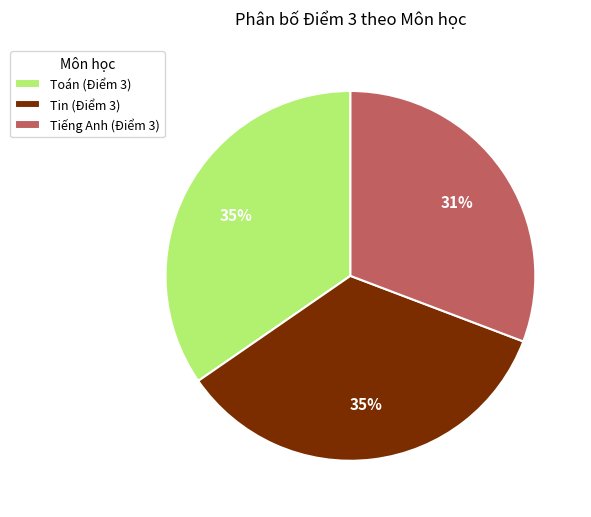

To the nearest percent, what is the average slice percentage?

33%